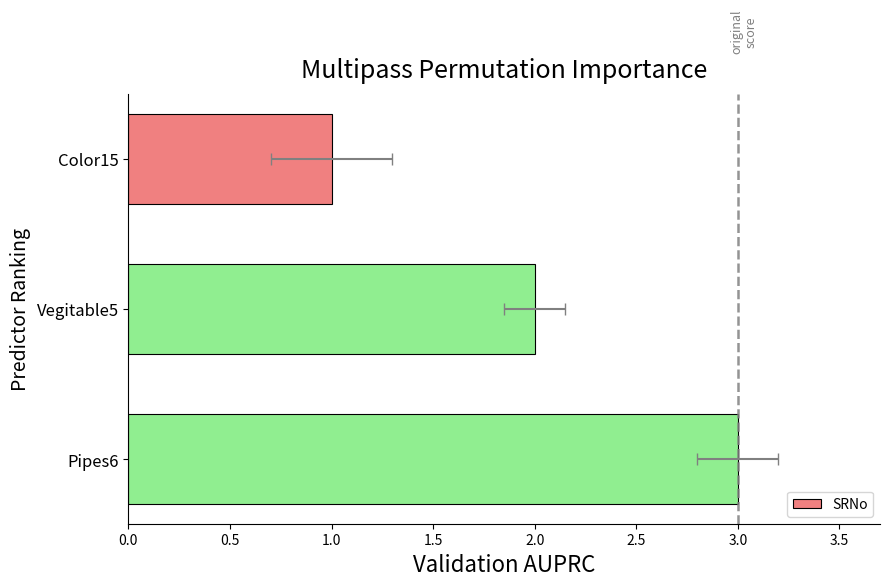

Are the bars horizontal?

Yes